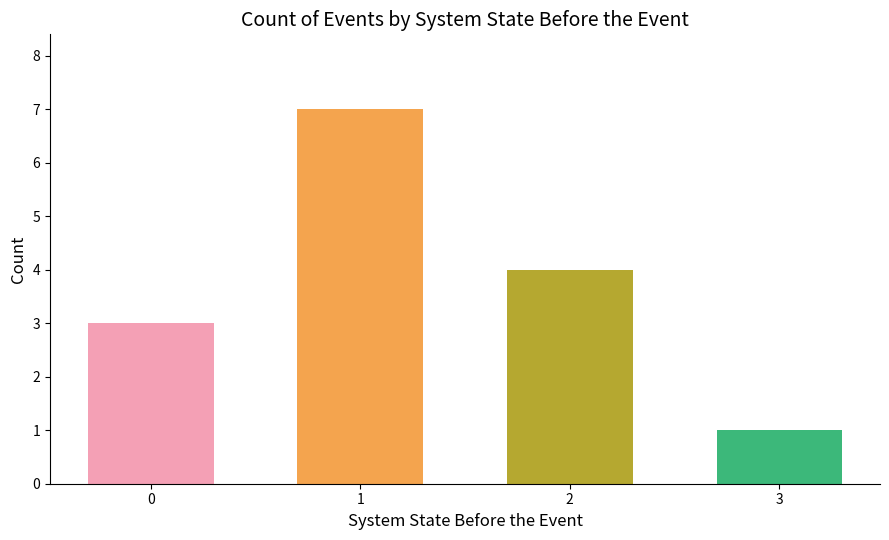

Does the chart contain stacked bars?

No